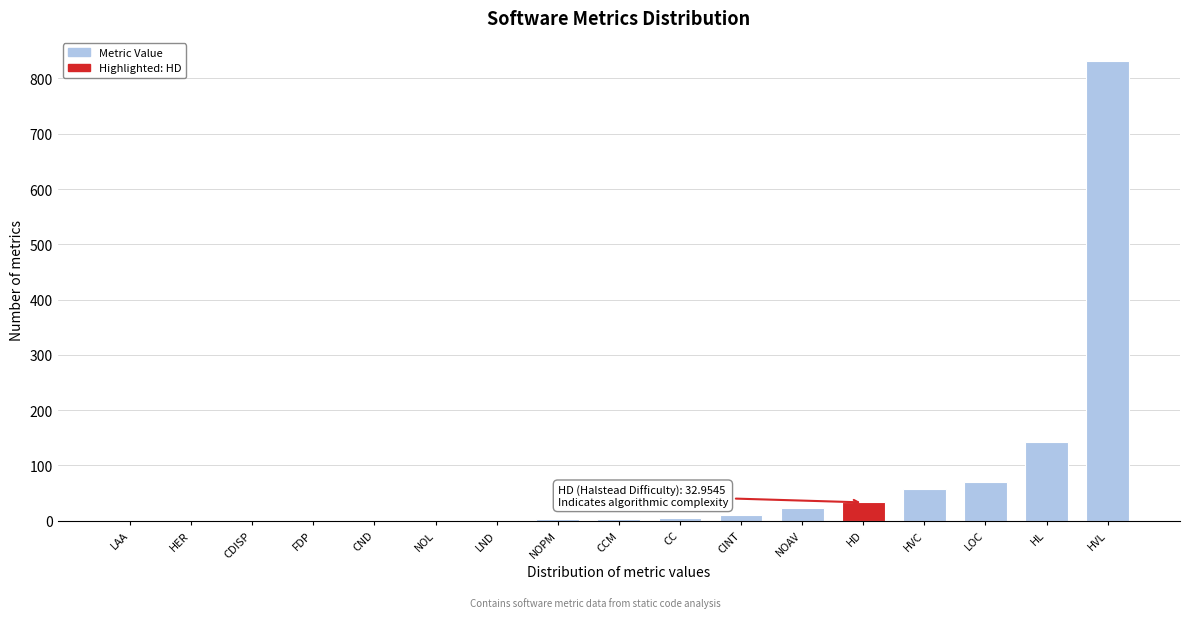

What is the sum of all values?

1182.5